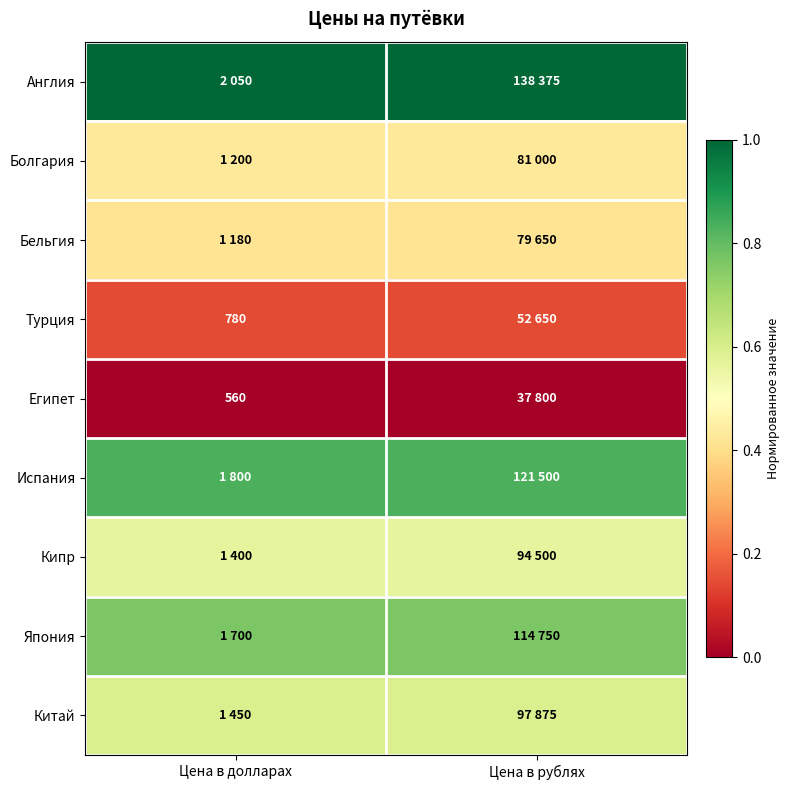

At how many categories does at least one series exceed 0?

2